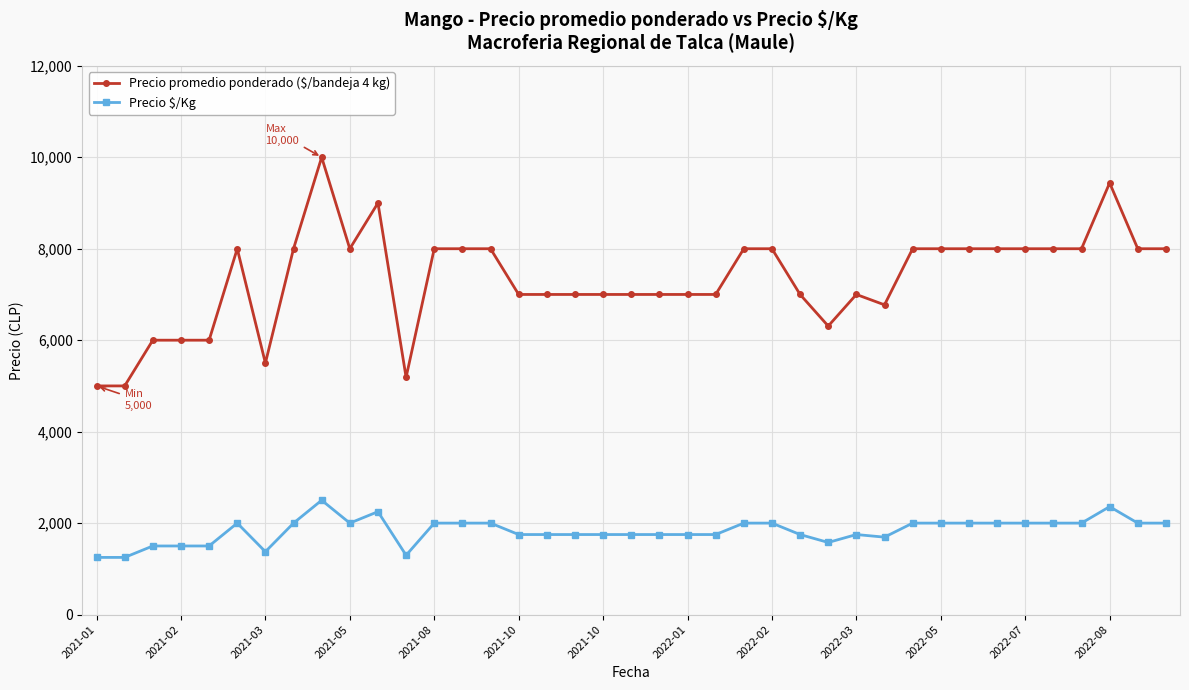

What is the value of the Precio $/Kg point at the 15th from the left?

2000